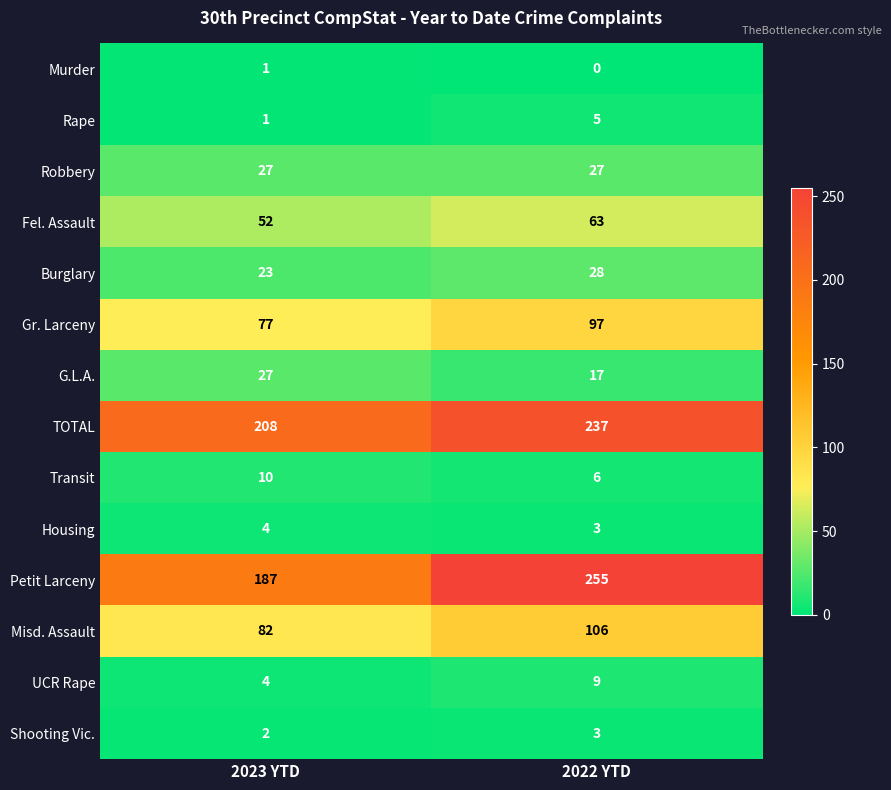

Which label corresponds to the smallest value in the chart?

2022 YTD